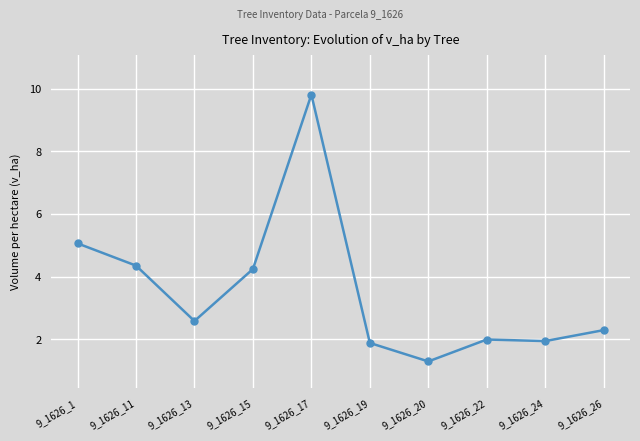

What is the sum of the values at 9_1626_17 and 9_1626_24?

11.8